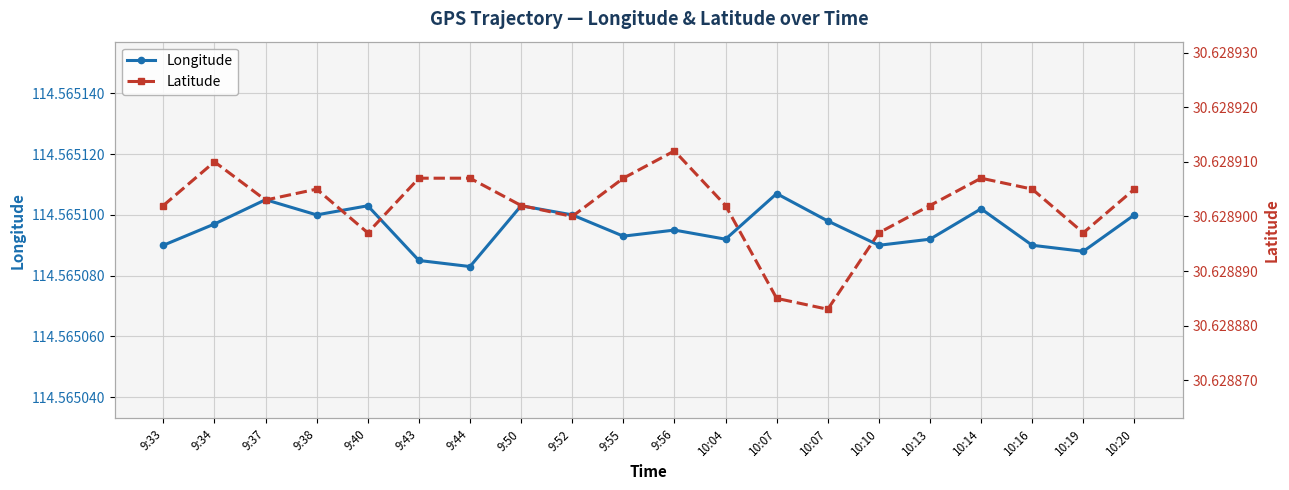

Reading left to right, what are all the values shown in this chart?

Longitude: 9:33=114.6	9:34=114.6	9:37=114.6	9:38=114.6	9:40=114.6	9:43=114.6	9:44=114.6	9:50=114.6	9:52=114.6	9:55=114.6	9:56=114.6	10:04=114.6	10:07=114.6	10:07=114.6	10:10=114.6	10:13=114.6	10:14=114.6	10:16=114.6	10:19=114.6	10:20=114.6
Latitude: 9:33=30.6	9:34=30.6	9:37=30.6	9:38=30.6	9:40=30.6	9:43=30.6	9:44=30.6	9:50=30.6	9:52=30.6	9:55=30.6	9:56=30.6	10:04=30.6	10:07=30.6	10:07=30.6	10:10=30.6	10:13=30.6	10:14=30.6	10:16=30.6	10:19=30.6	10:20=30.6